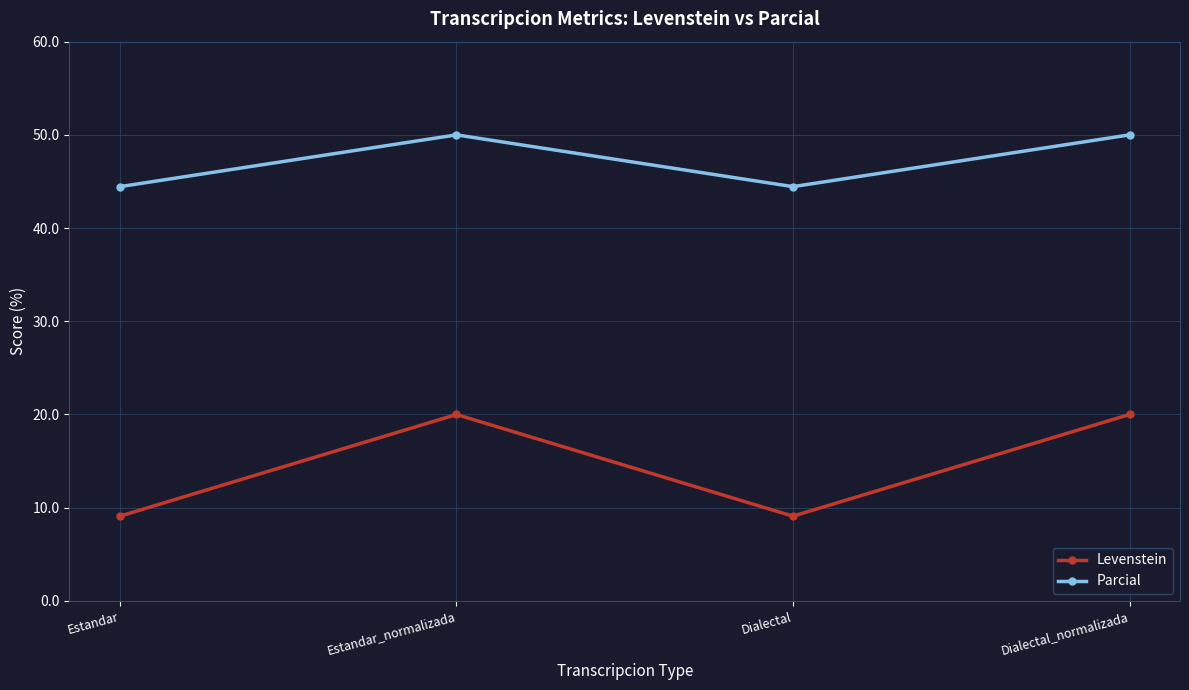

What value does the Levenstein series have at Estandar_normalizada?

20.0